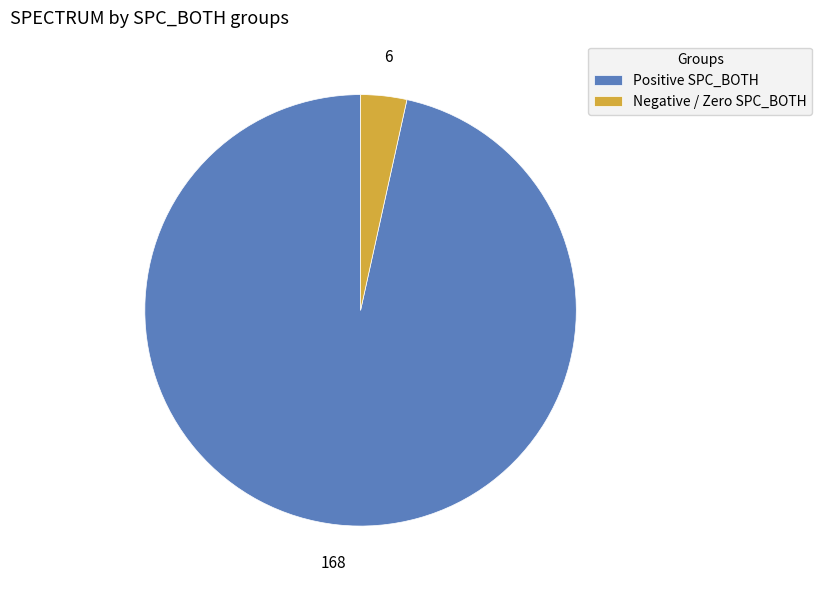

Is it true that Positive SPC_BOTH is 89% of the pie?

False